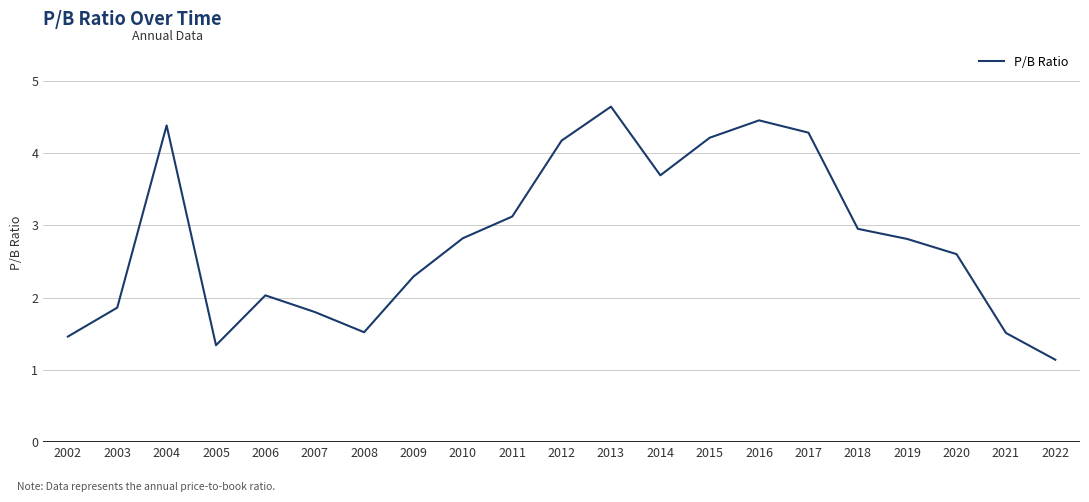

Reading left to right, list all the values displayed in this chart.

1.5	1.9	4.4	1.3	2.0	1.8	1.5	2.3	2.8	3.1	4.2	4.6	3.7	4.2	4.5	4.3	3.0	2.8	2.6	1.5	1.1